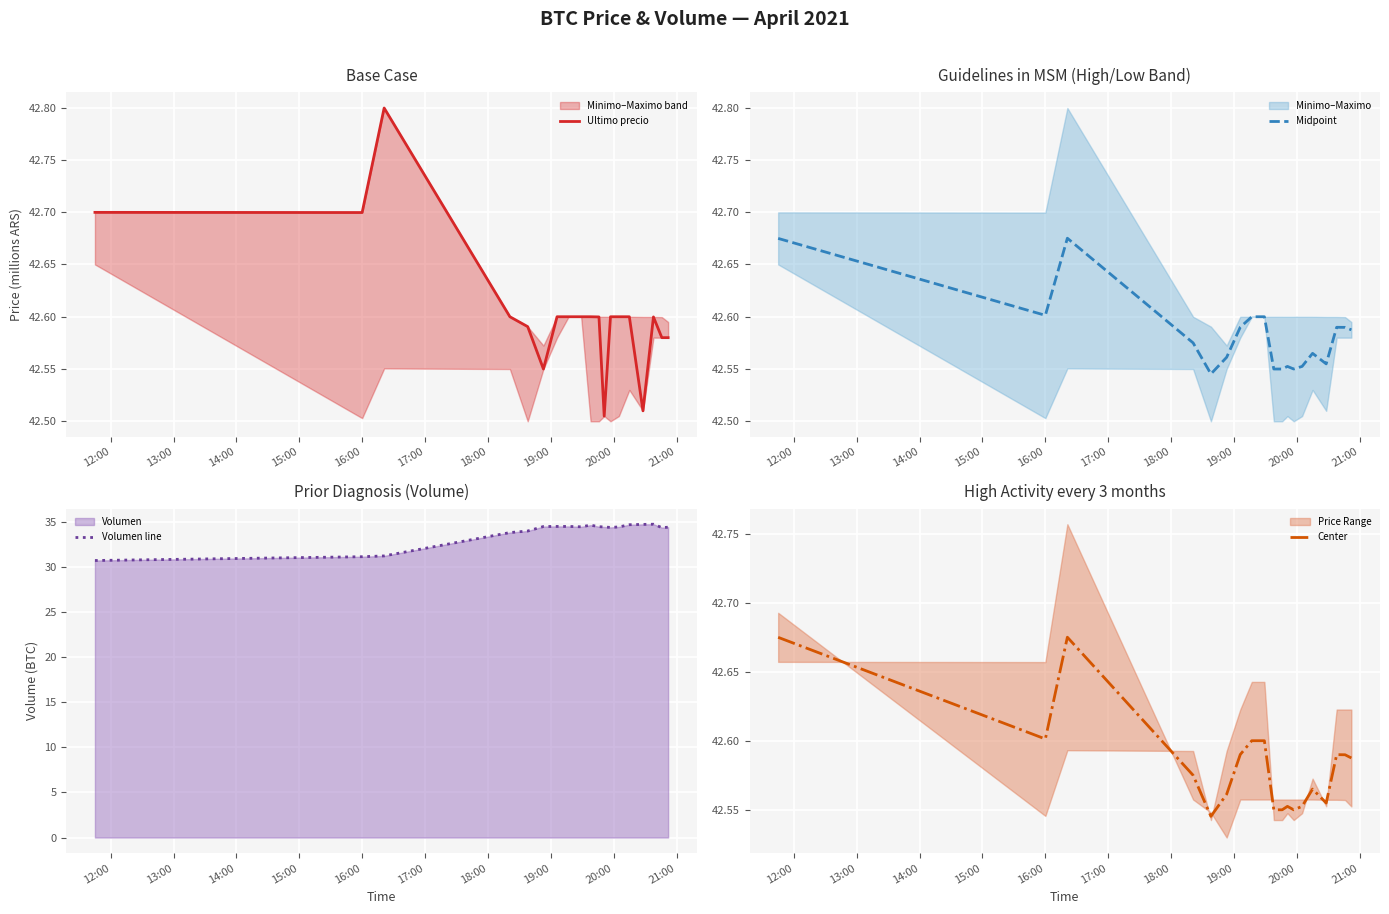

What is the label of the 10th point from the left?

21:00